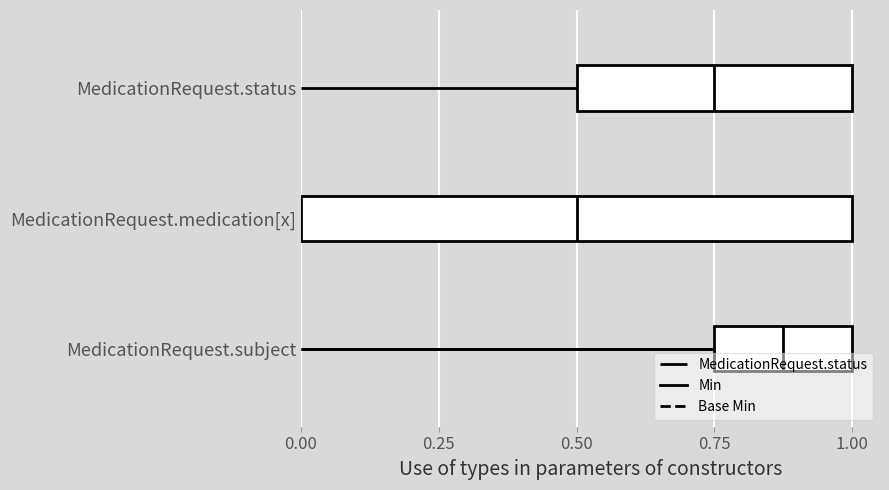

Count the number of data series in this chart.

2